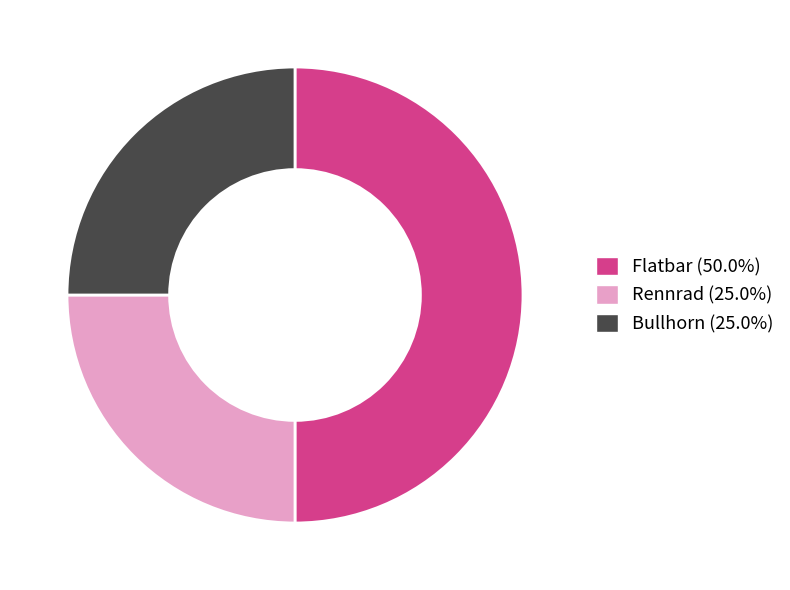

Is Bullhorn the majority of the pie?

No